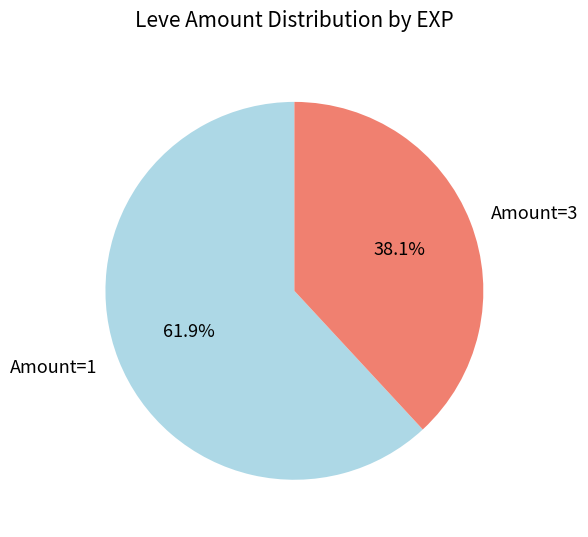

Between Amount=1 and Amount=3, which is larger?

Amount=1